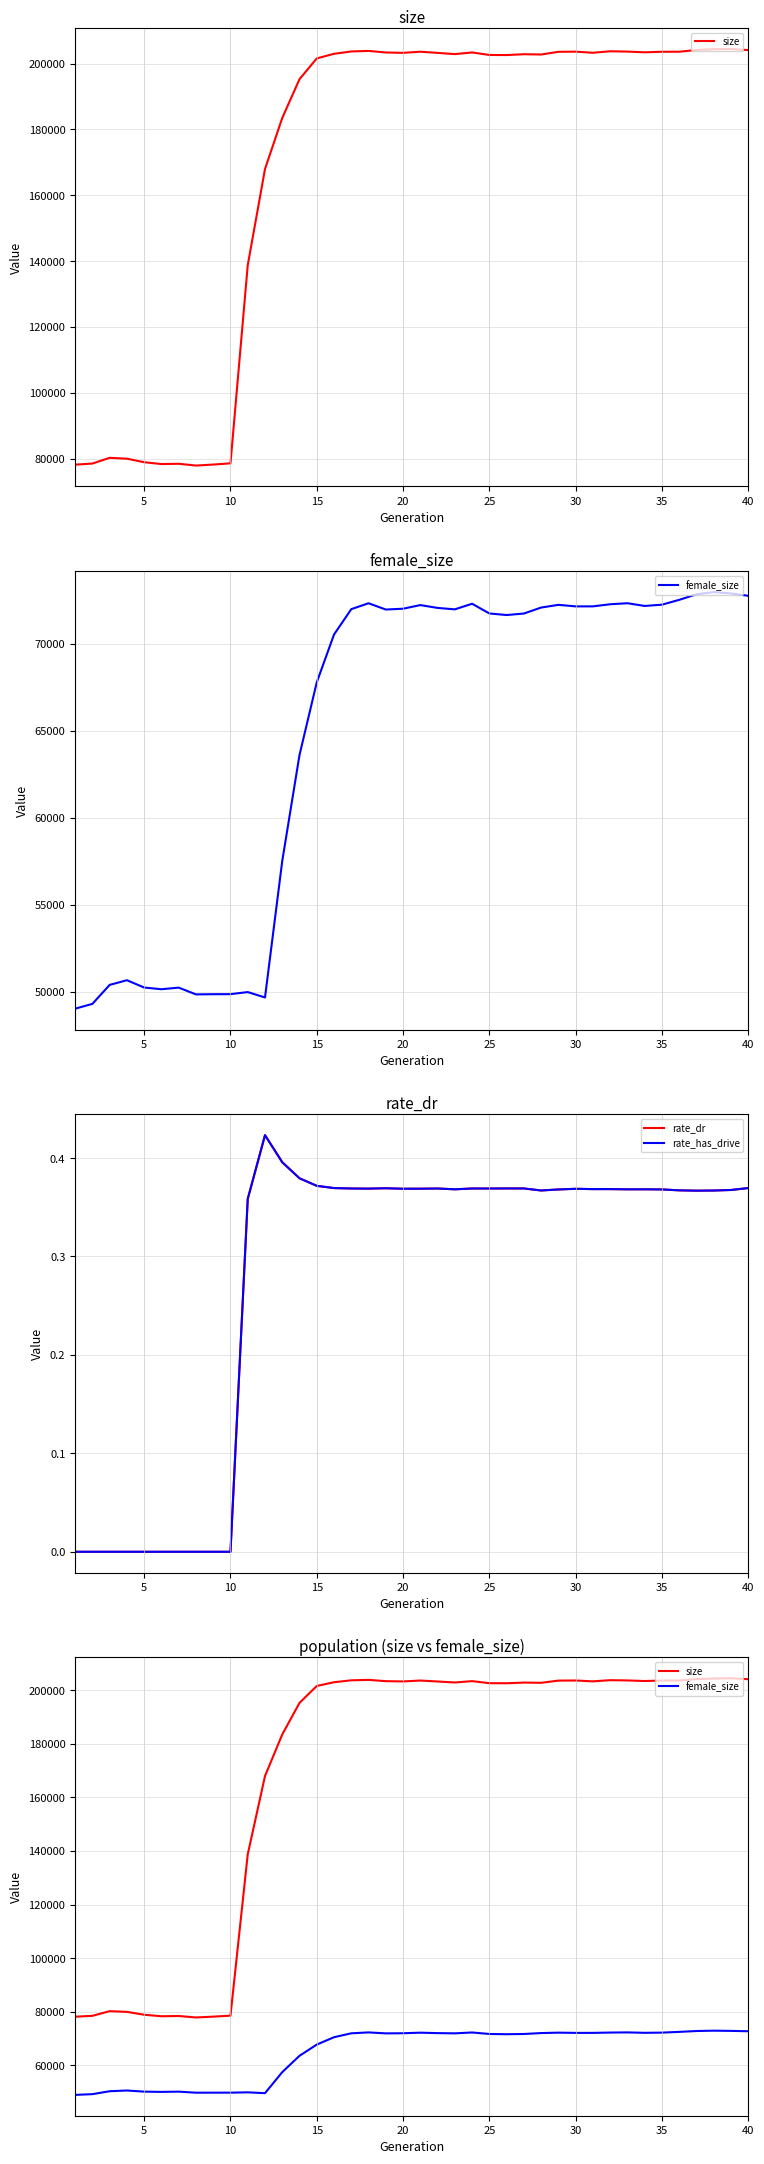

True or false: rate_dr has a value of 0.4 at 25.

True